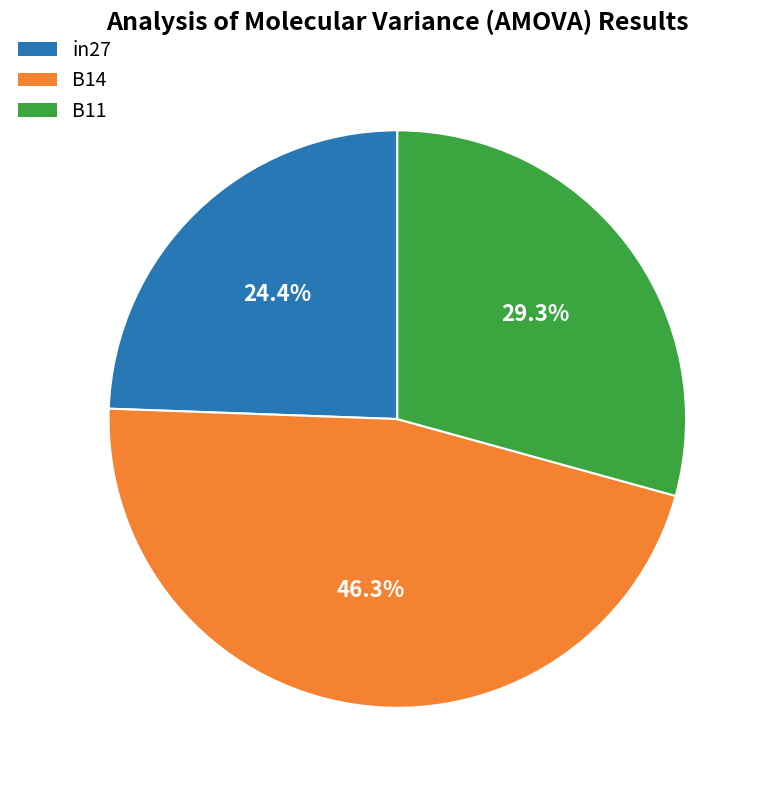

To the nearest percent, what percentage of the pie is in27?

24%